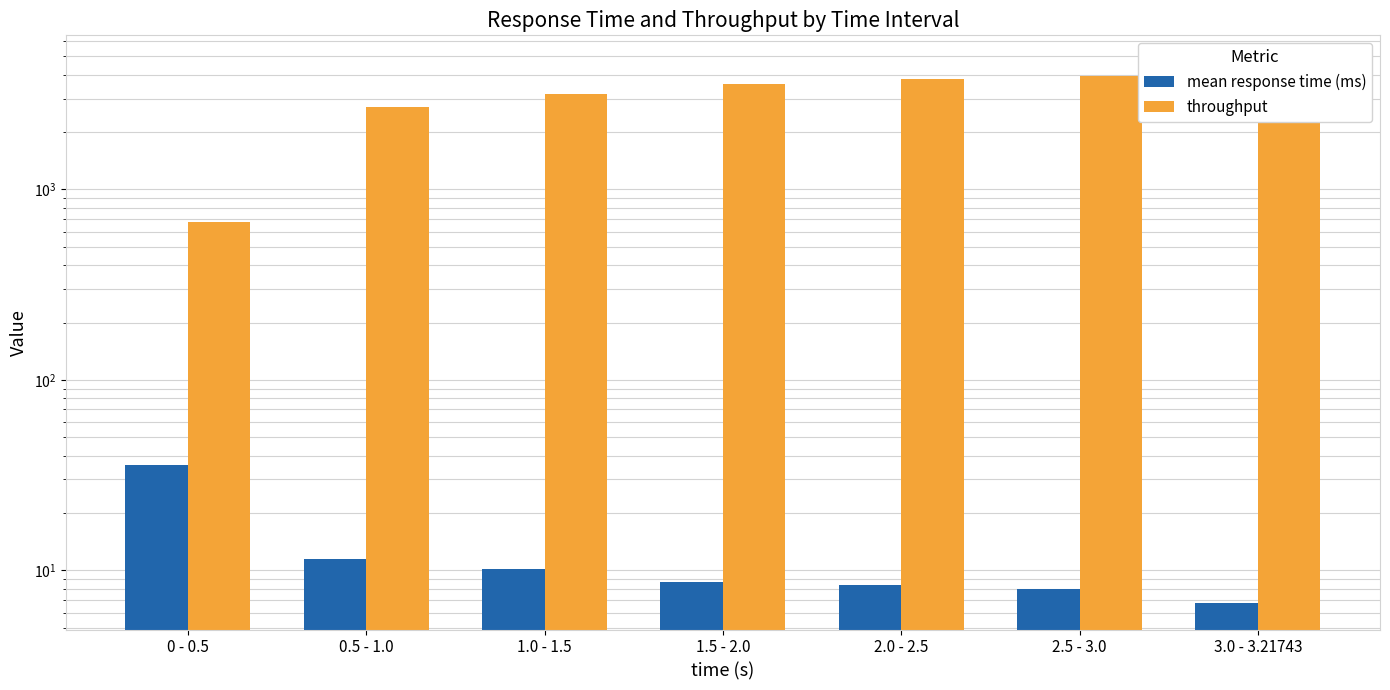

What is the difference between the highest and lowest values at 3.0 - 3.21743?

4638.4